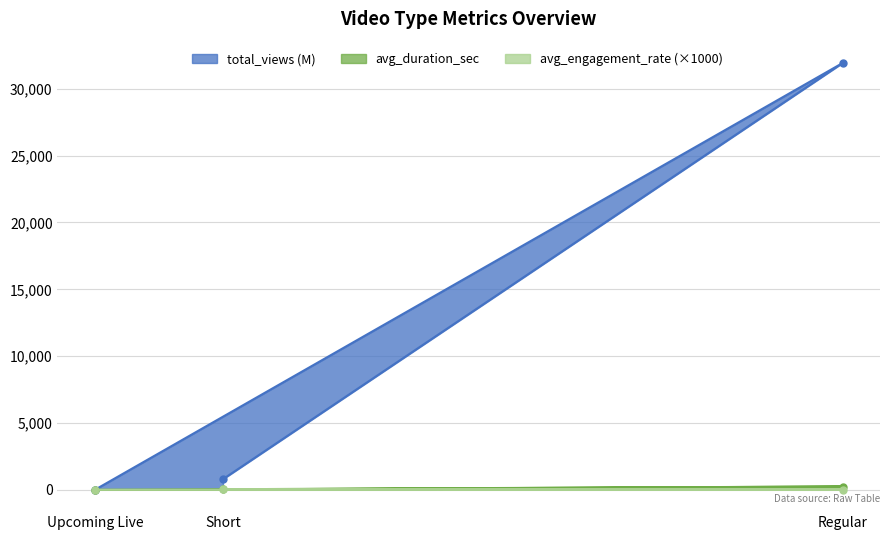

How many data points in avg_engagement_rate are above 22?

2